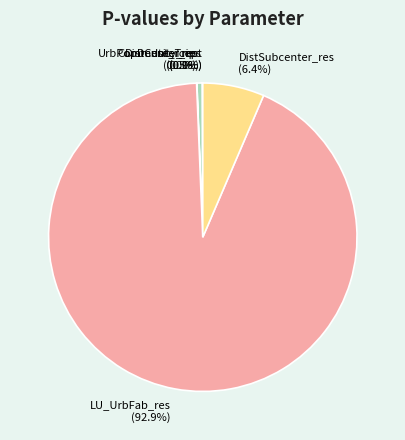

Is LU_UrbFab_res the majority of the pie?

Yes